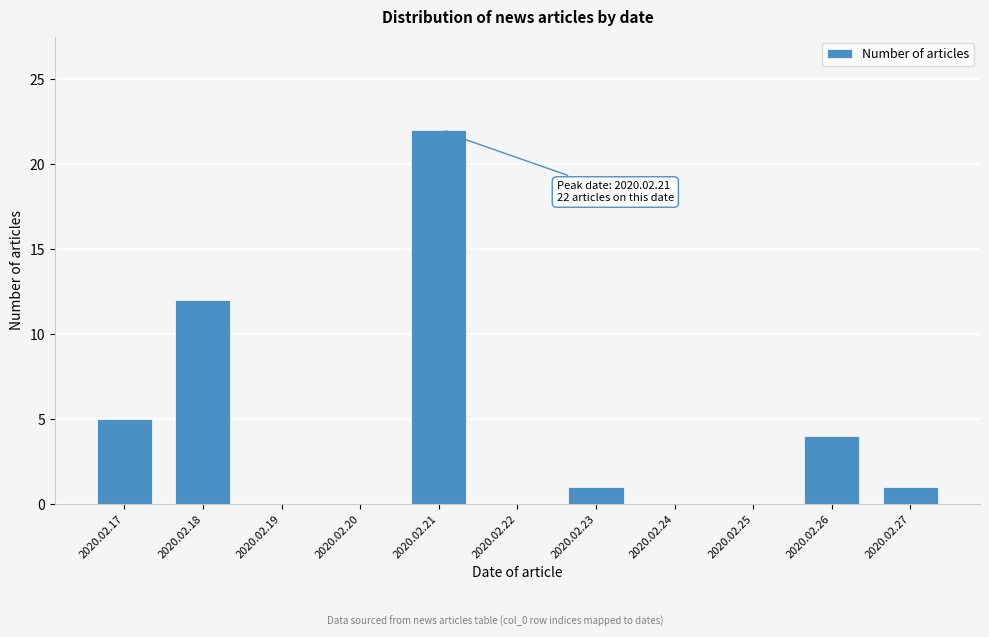

Reading left to right, list all the values displayed in this chart.

2020.02.17=5	2020.02.18=12	2020.02.19=0	2020.02.20=0	2020.02.21=22	2020.02.22=0	2020.02.23=1	2020.02.24=0	2020.02.25=0	2020.02.26=4	2020.02.27=1